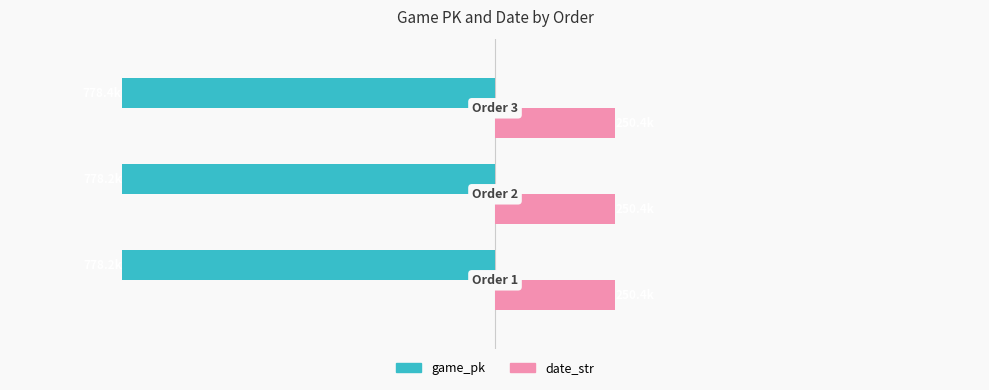

What are all the series names shown in the legend?

game_pk, date_str